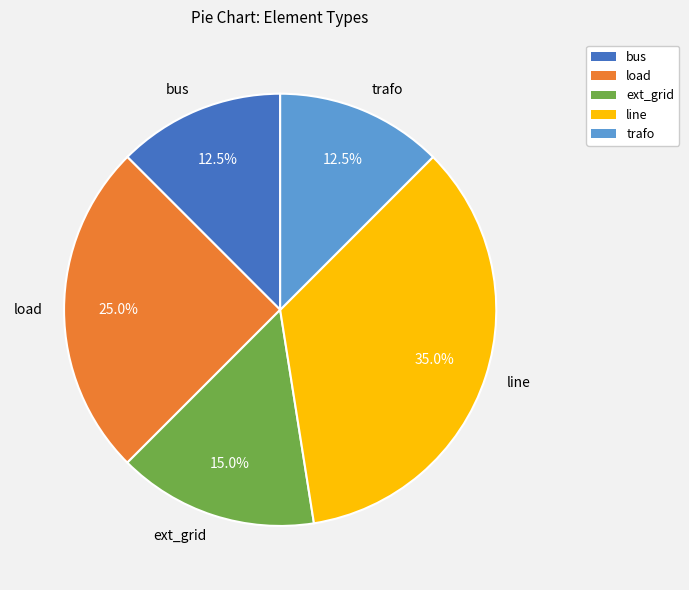

What percentage is the line slice, to the nearest percent?

35%